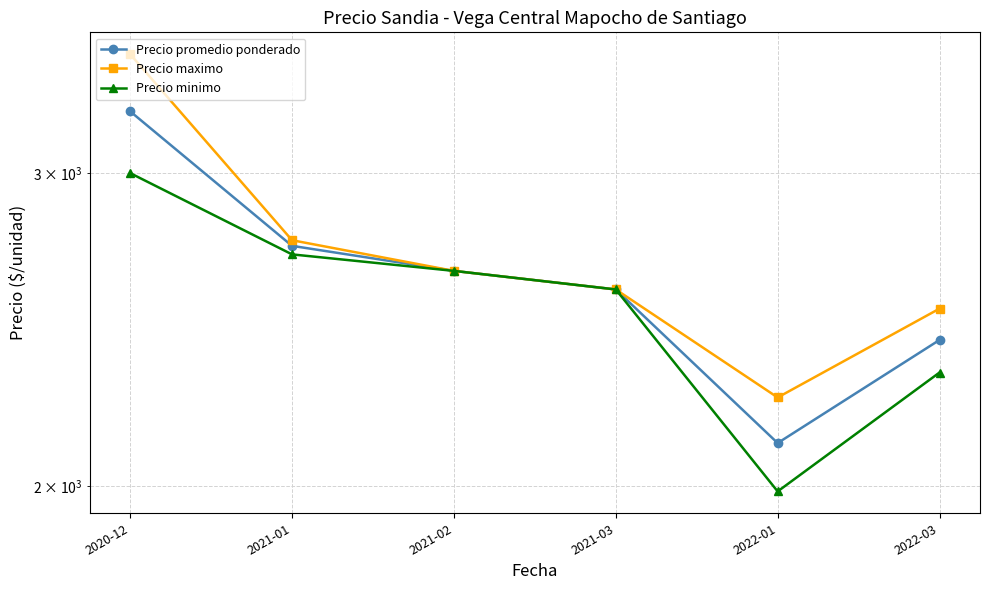

What is the approximate value of Precio promedio ponderado at 2020-12?

3250.0